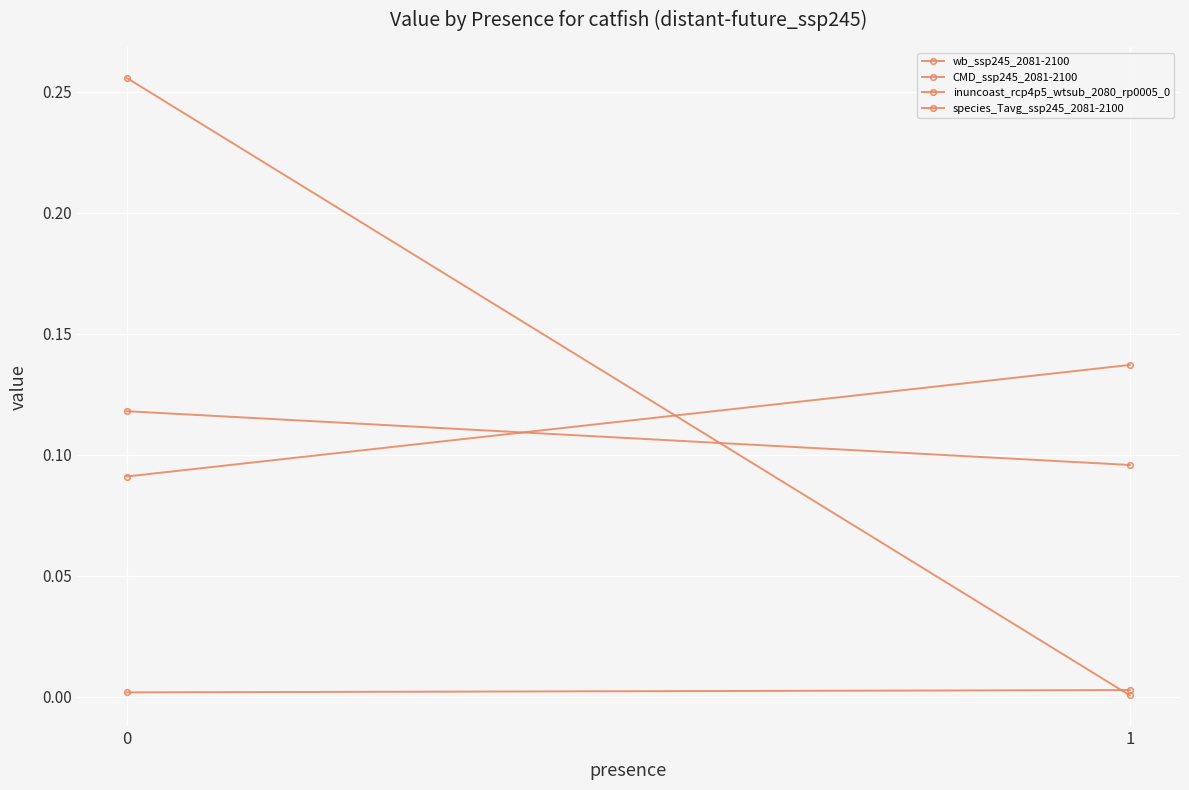

How many lines are shown in the chart?

4